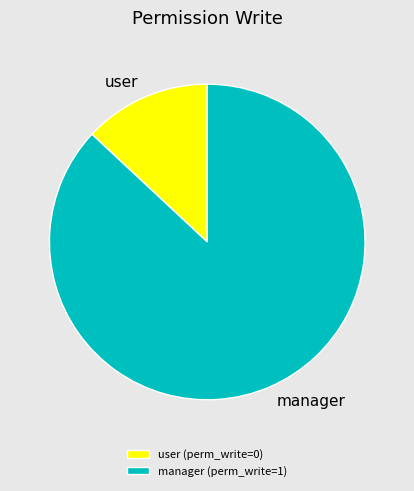

Is there a majority slice in this chart?

Yes